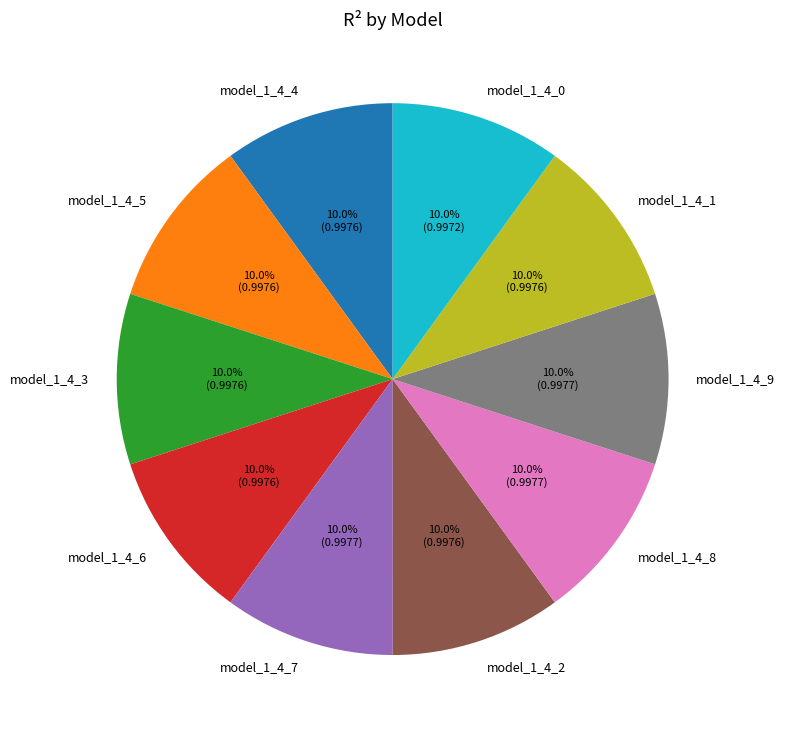

How many segments does this pie chart have?

10